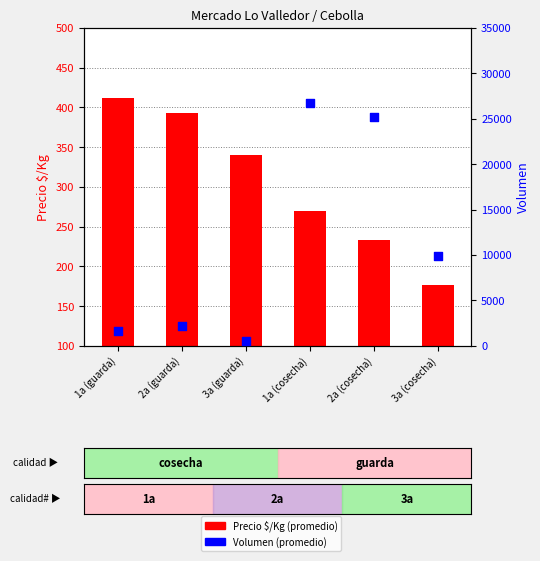

Is the value of Precio $/Kg (promedio) at 3a (guarda) greater than the value of Volumen (promedio) at 2a (cosecha)?

No